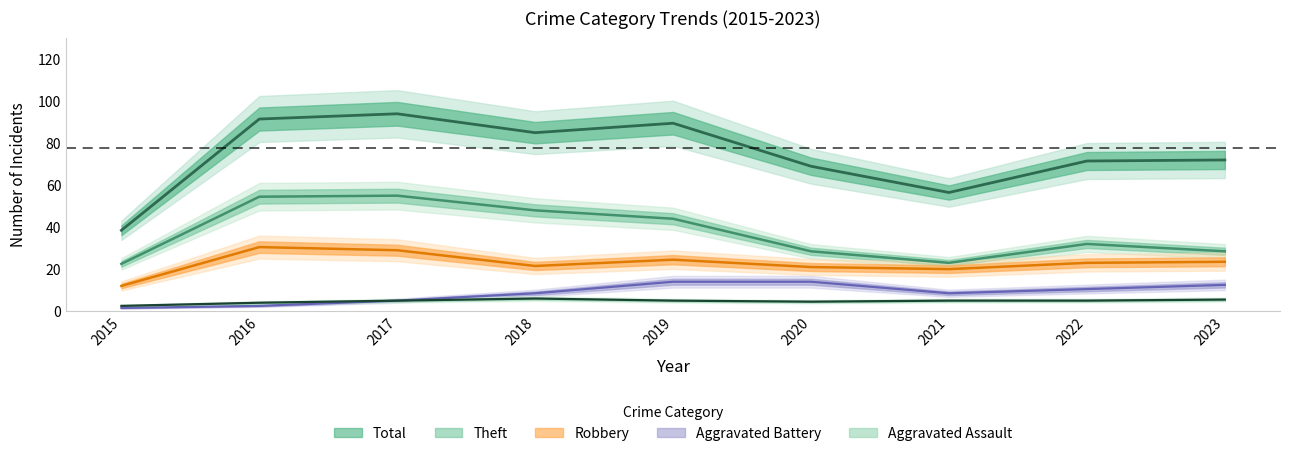

What is the minimum value shown in the chart?

2